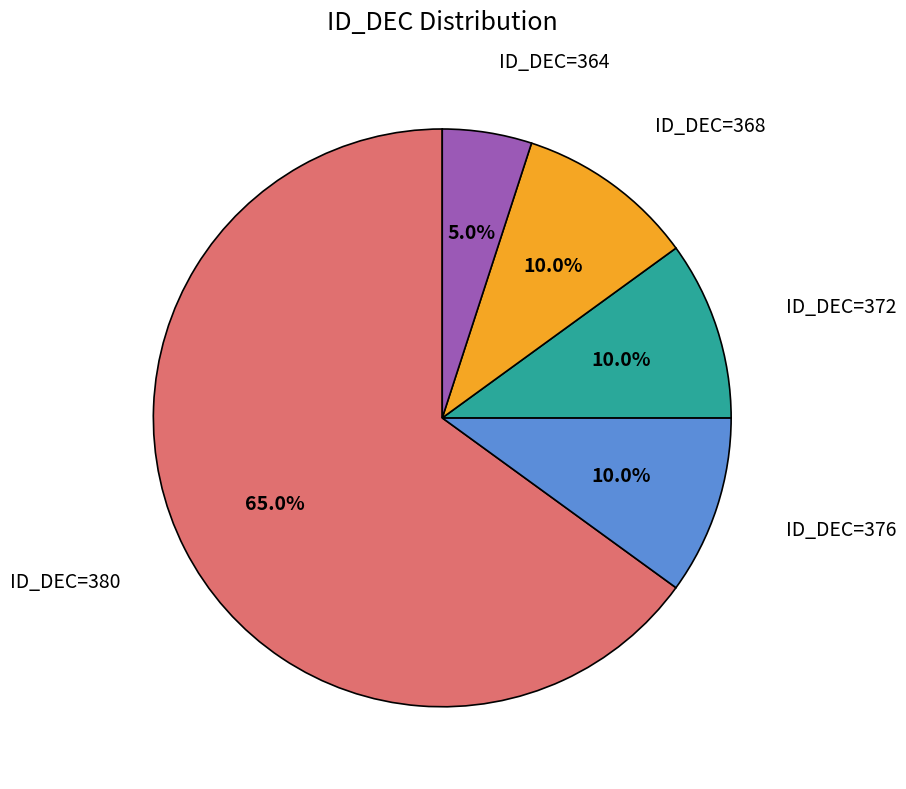

What is the largest slice in the pie chart?

ID_DEC=380